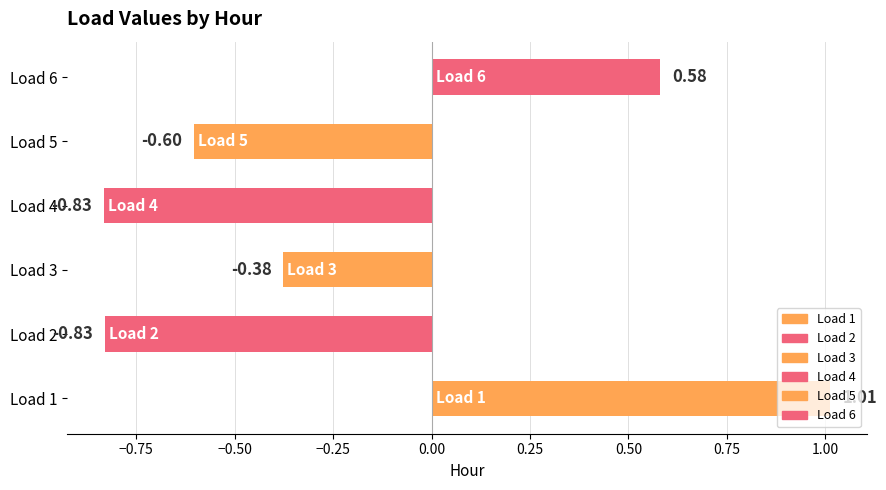

How many distinct data groups are displayed?

1